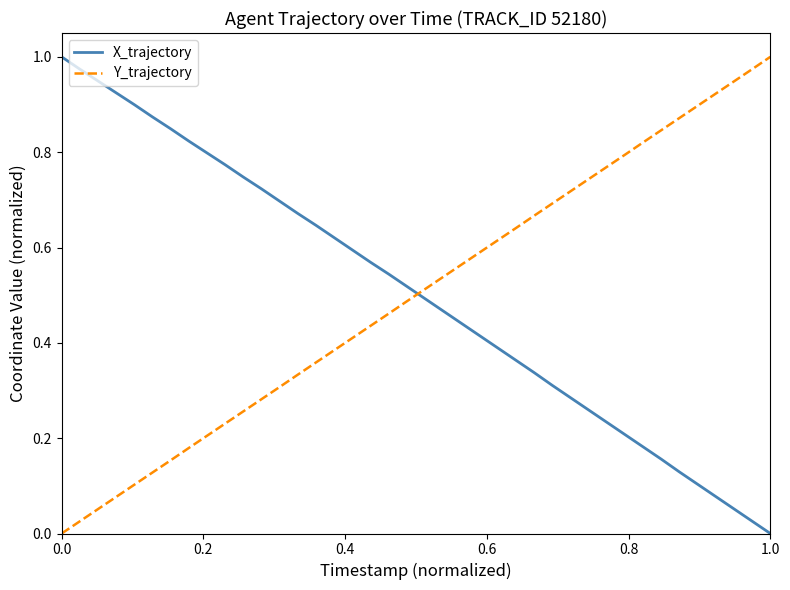

True or false: Y_trajectory and X_trajectory cross at least once.

True